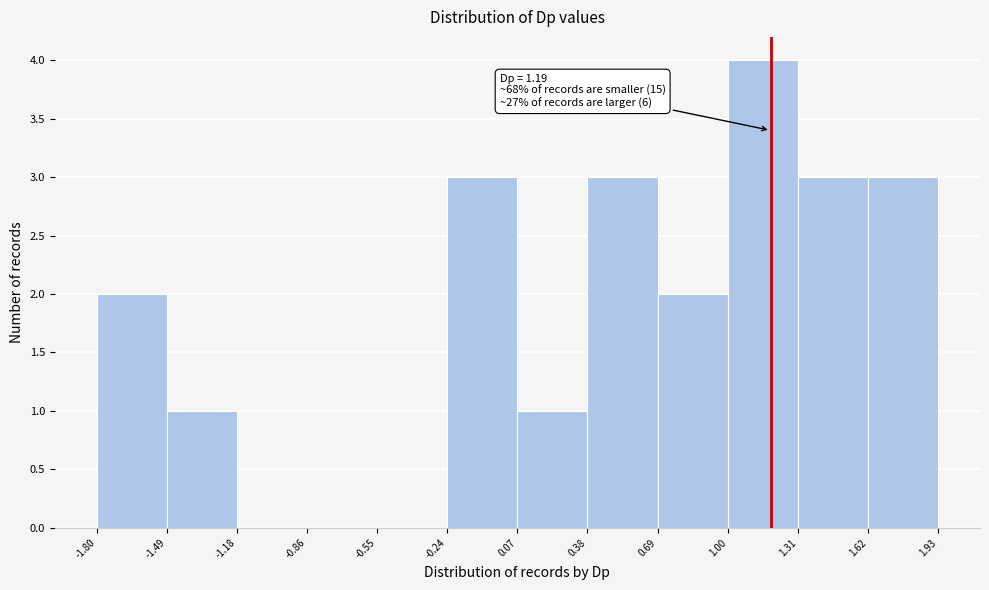

Which range on the x-axis has the tallest bar?

1.00 to 1.31